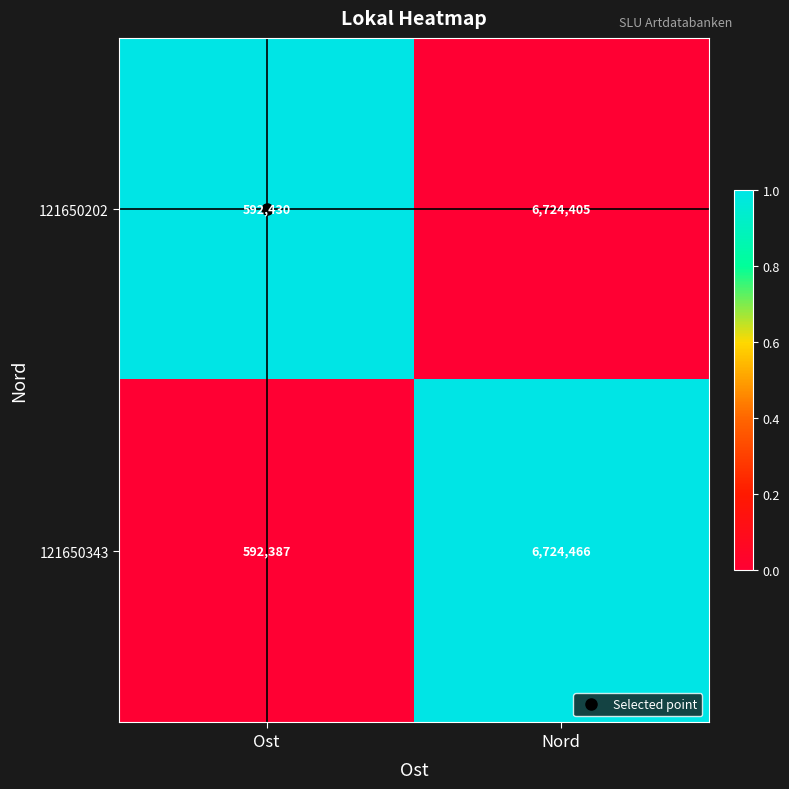

Rank the series at Nord from highest to lowest value.

121650343, 121650202